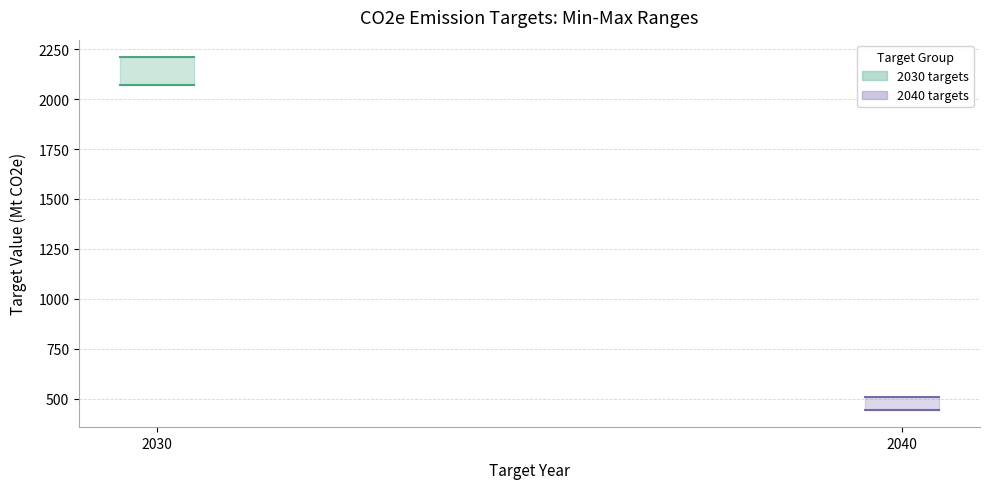

What is the difference between the Target Max Value values at co2e w land use 2040 and co2e w/o land use 2030?

1725